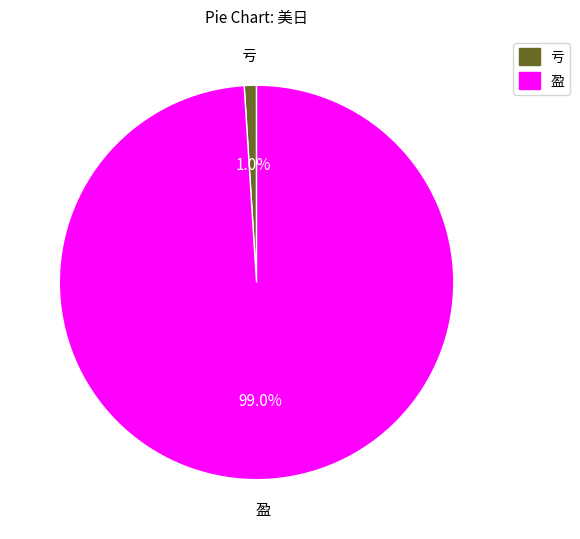

Which slice is the smallest?

亏